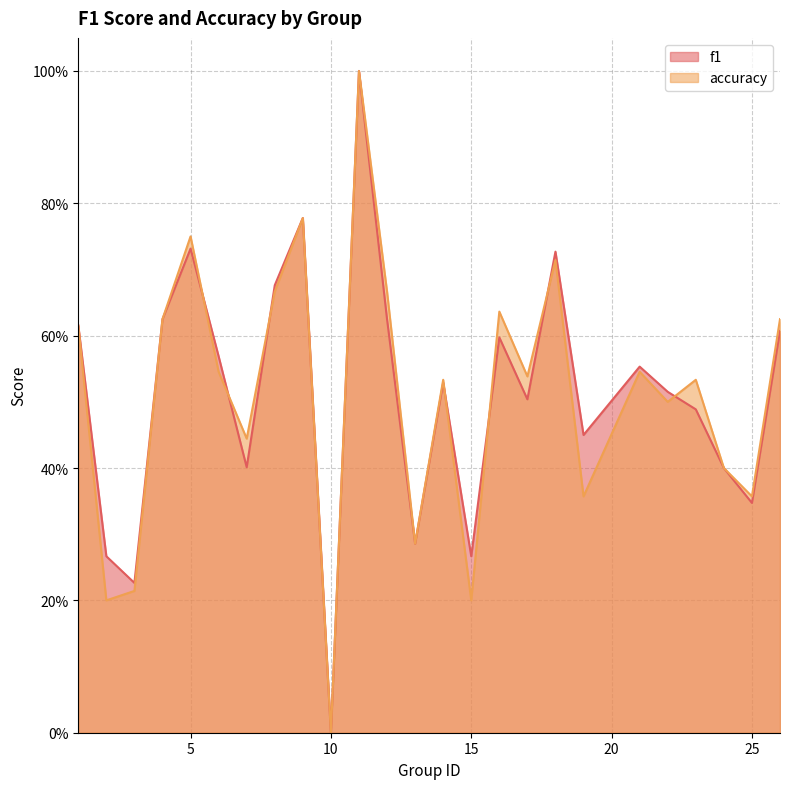

What is the value of the f1 point at the 8th from the left?

0.7